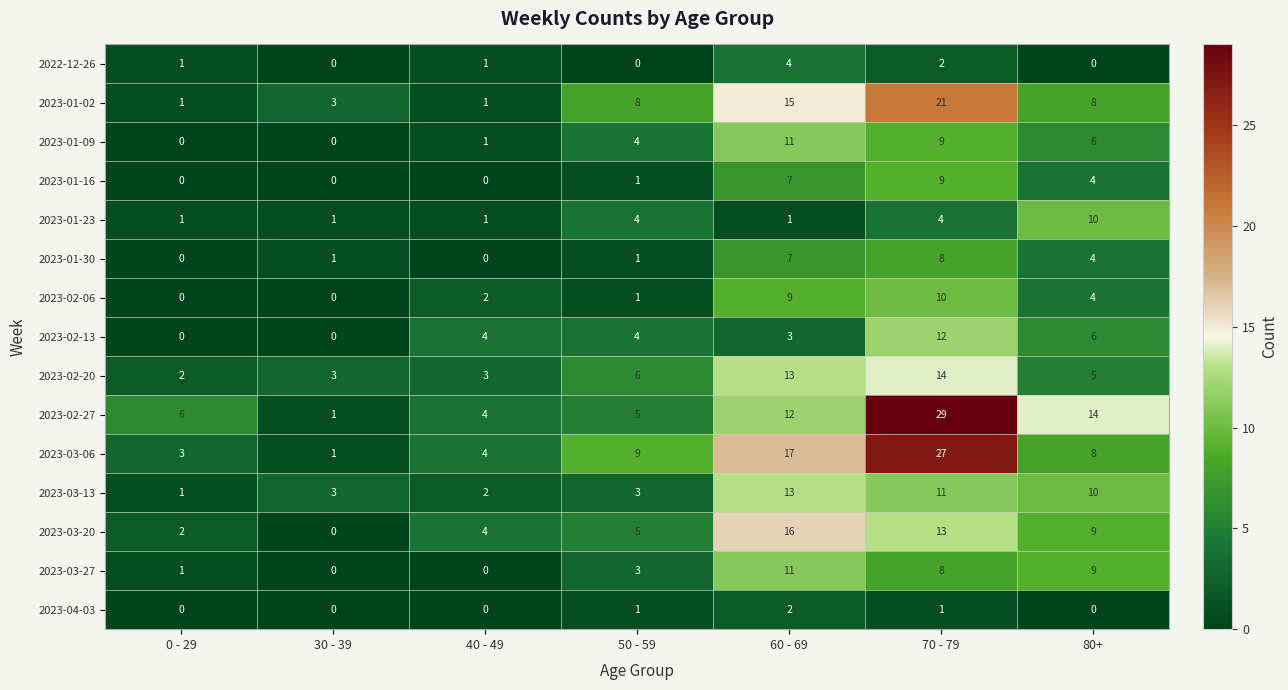

Is it true that 2023-01-30 equals 10 at 60 - 69?

False